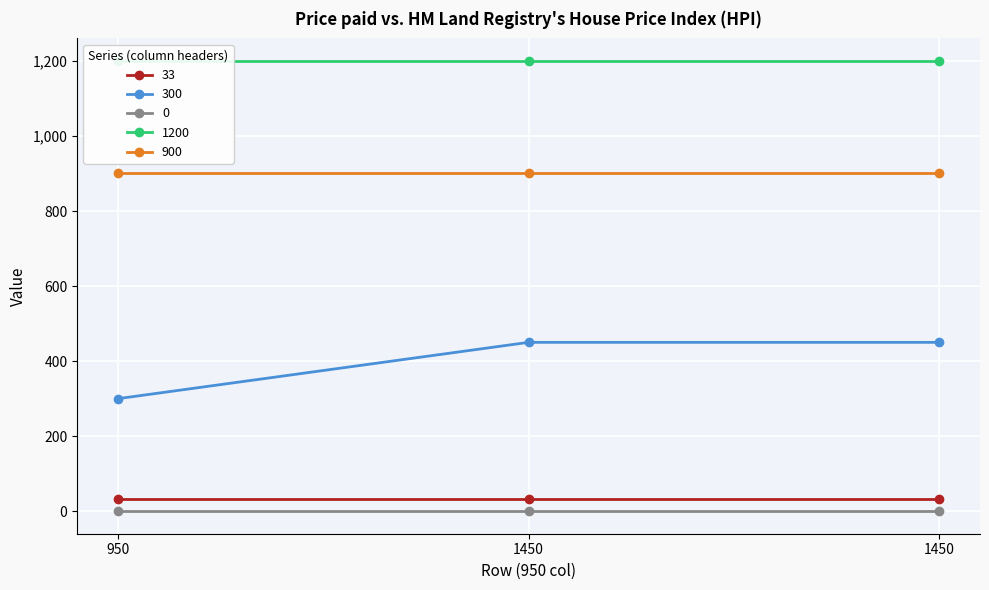

Where is 900 nearest to the value 900?

950